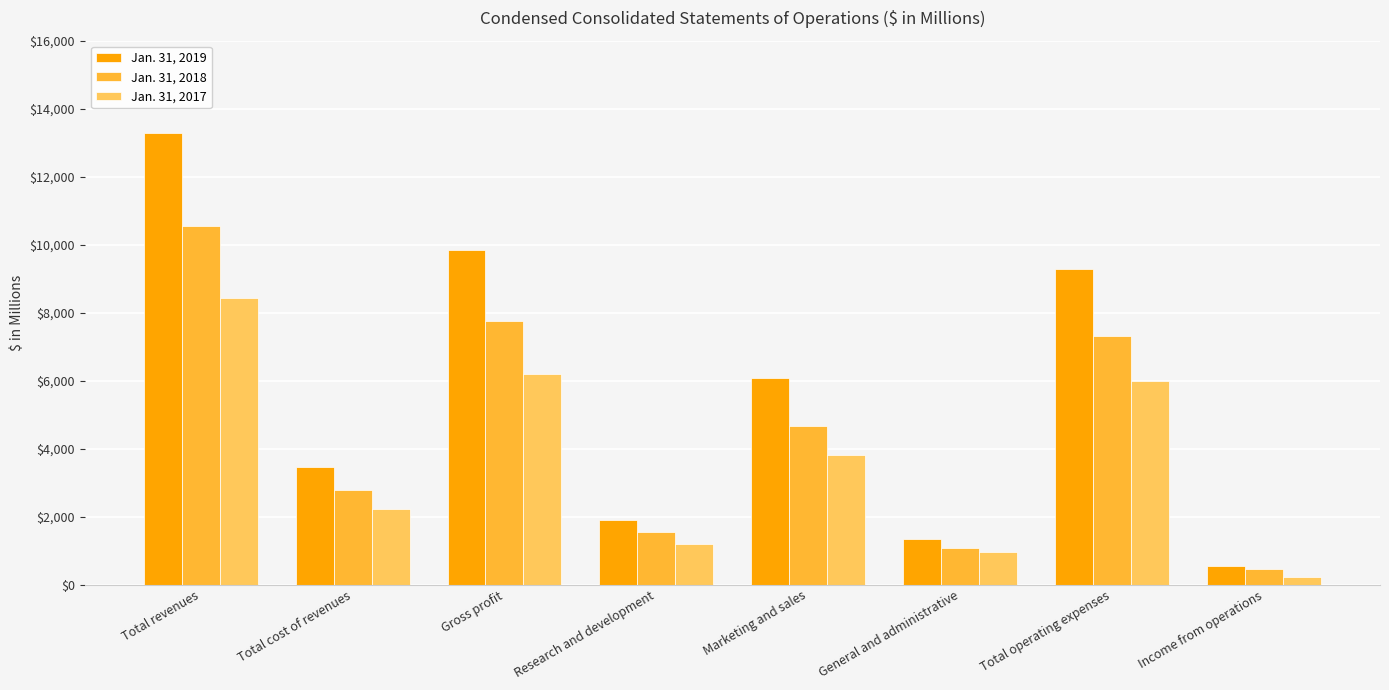

Where is Jan. 31, 2019 nearest to the value 6908?

Marketing and sales